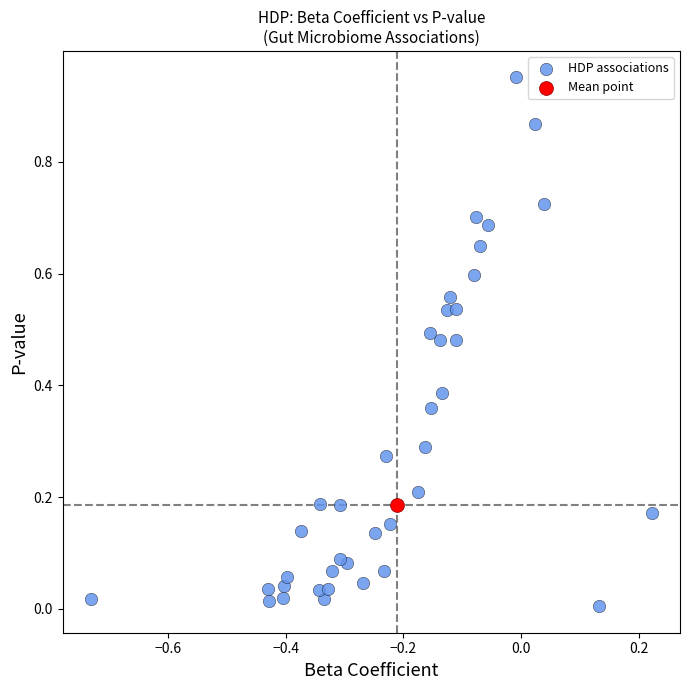

What are all the series names shown in the legend?

HDP associations, Mean point